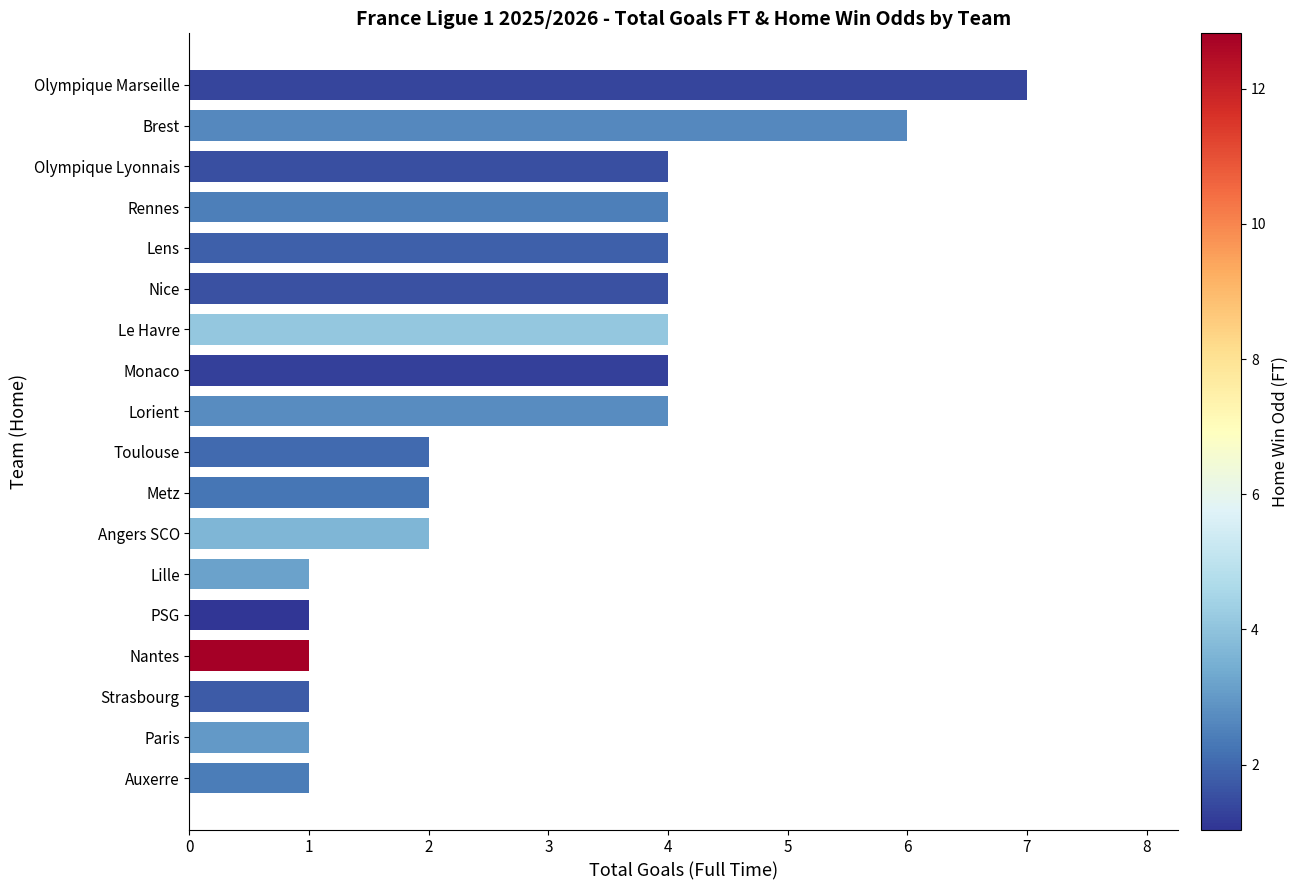

What is the ratio of the value at Nice to the value at Le Havre?

1.0